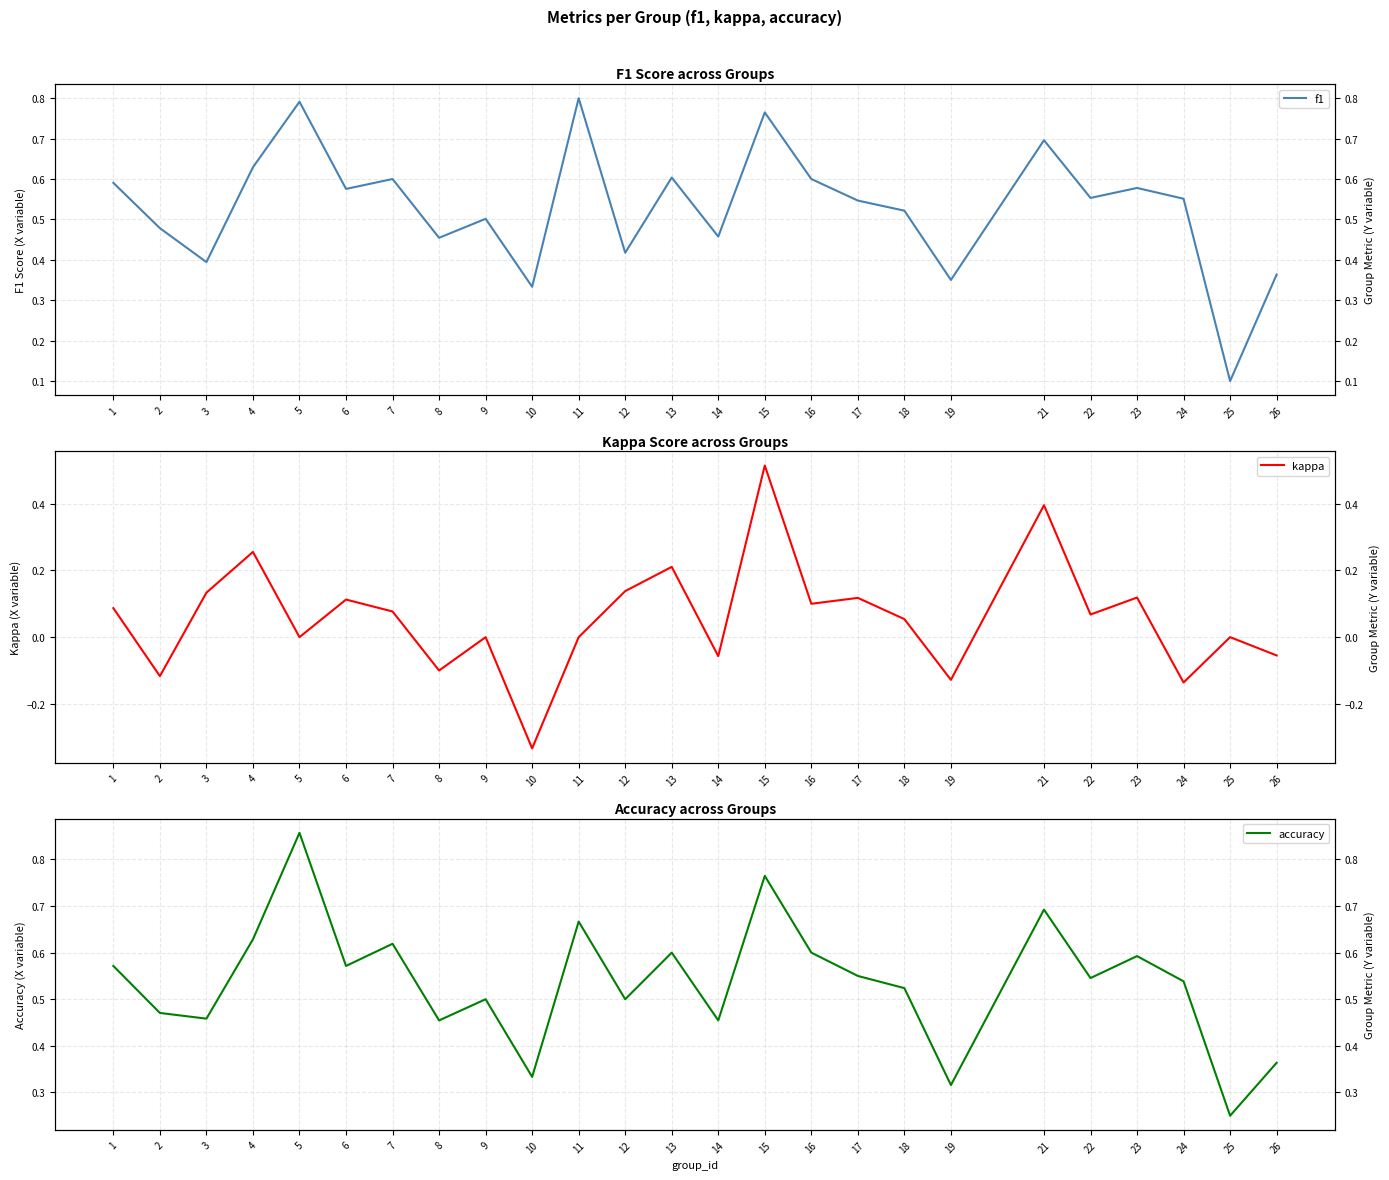

Reading right to left, what are all the values shown in this chart?

f1: 26=0.4	25=0.1	24=0.6	23=0.6	22=0.6	21=0.7	19=0.4	18=0.5	17=0.5	16=0.6	15=0.8	14=0.5	13=0.6	12=0.4	11=0.8	10=0.3	9=0.5	8=0.5	7=0.6	6=0.6	5=0.8	4=0.6	3=0.4	2=0.5	1=0.6
kappa: 26=-0.1	25=0.0	24=-0.1	23=0.1	22=0.1	21=0.4	19=-0.1	18=0.1	17=0.1	16=0.1	15=0.5	14=-0.1	13=0.2	12=0.1	11=0.0	10=-0.3	9=0.0	8=-0.1	7=0.1	6=0.1	5=0.0	4=0.3	3=0.1	2=-0.1	1=0.1
accuracy: 26=0.4	25=0.2	24=0.5	23=0.6	22=0.5	21=0.7	19=0.3	18=0.5	17=0.6	16=0.6	15=0.8	14=0.5	13=0.6	12=0.5	11=0.7	10=0.3	9=0.5	8=0.5	7=0.6	6=0.6	5=0.9	4=0.6	3=0.5	2=0.5	1=0.6